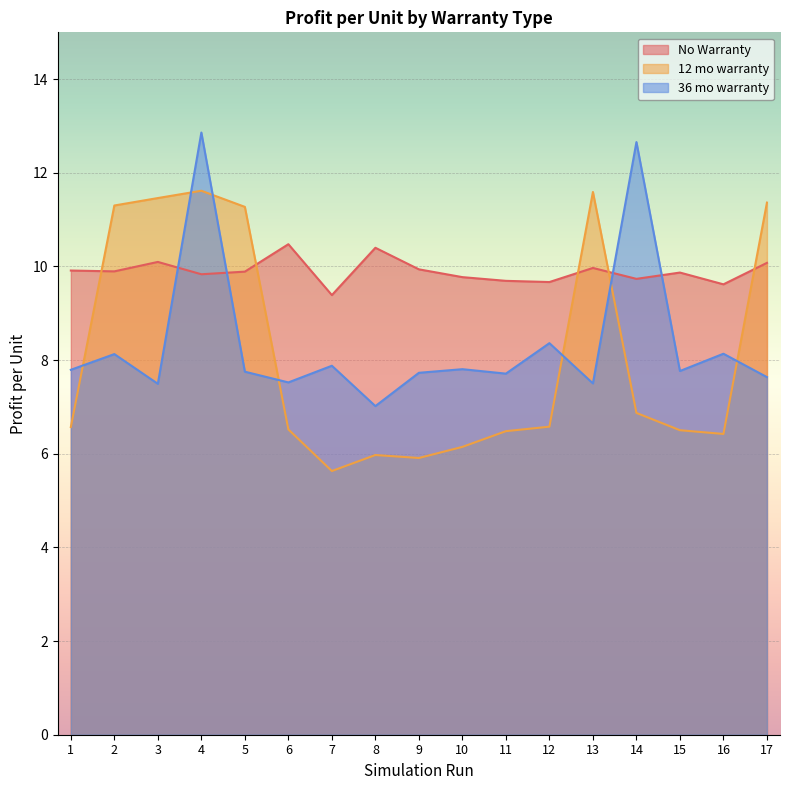

How many times do 36 mo warranty and 12 mo warranty cross each other?

7